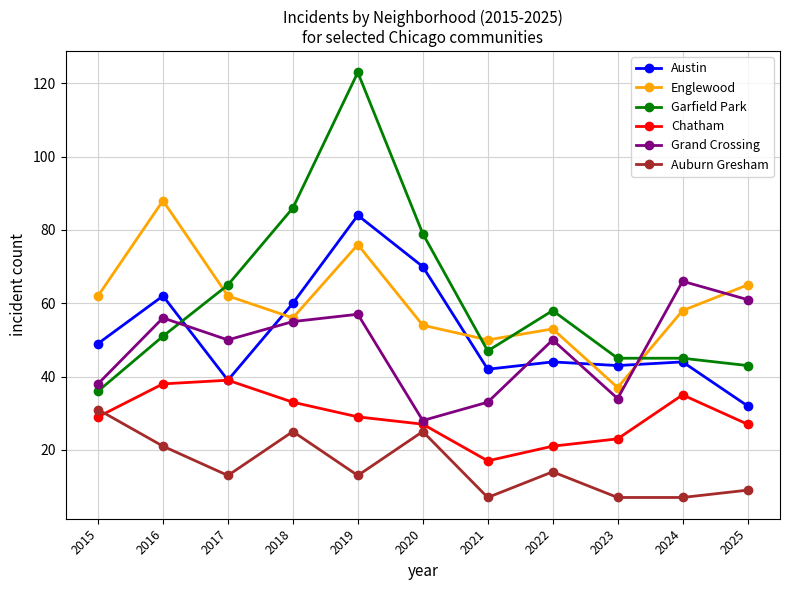

What is the difference between the Englewood values at 2024 and 2022?

5